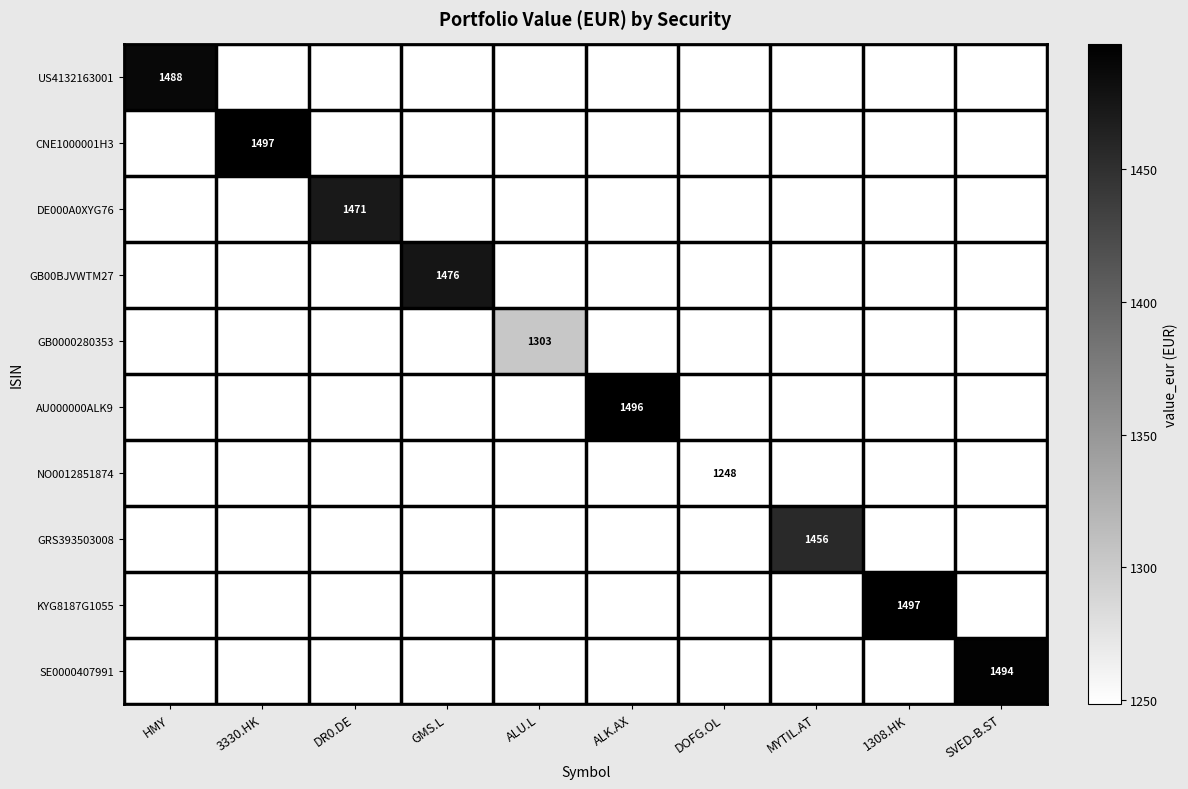

Which series changed the most between ALU.L and 1308.HK?

KYG8187G1055